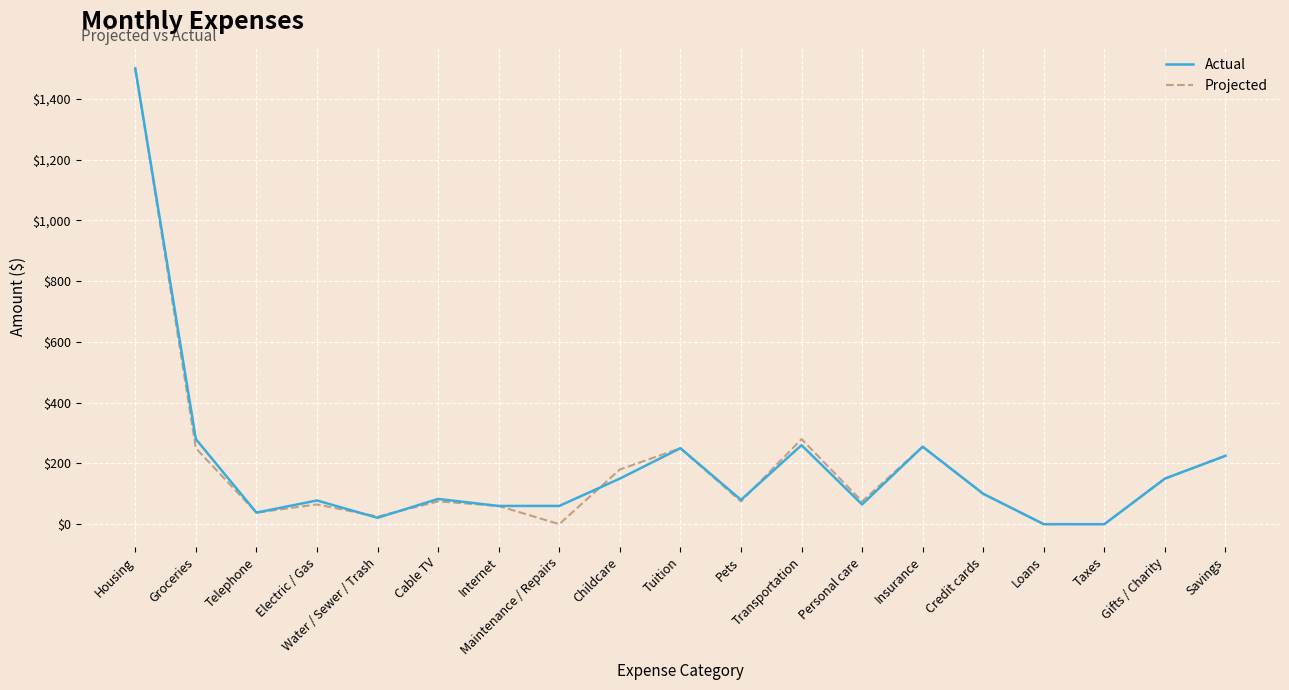

Is it true that Projected equals 60 at Internet?

True